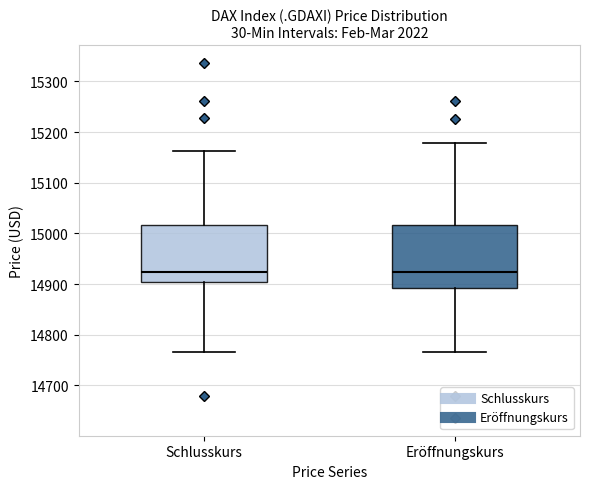

Reading left to right, transcribe this box plot: for each box, give where its median line is, the range the box spans, and where its two whiskers end, as read against the y-axis. The values are not printed on the chart, so give them approximately, as read against the axis.

Schlusskurs: median 14920, box 14900 to 15020, whiskers 14770 to 15160
Eröffnungskurs: median 14920, box 14890 to 15020, whiskers 14770 to 15180